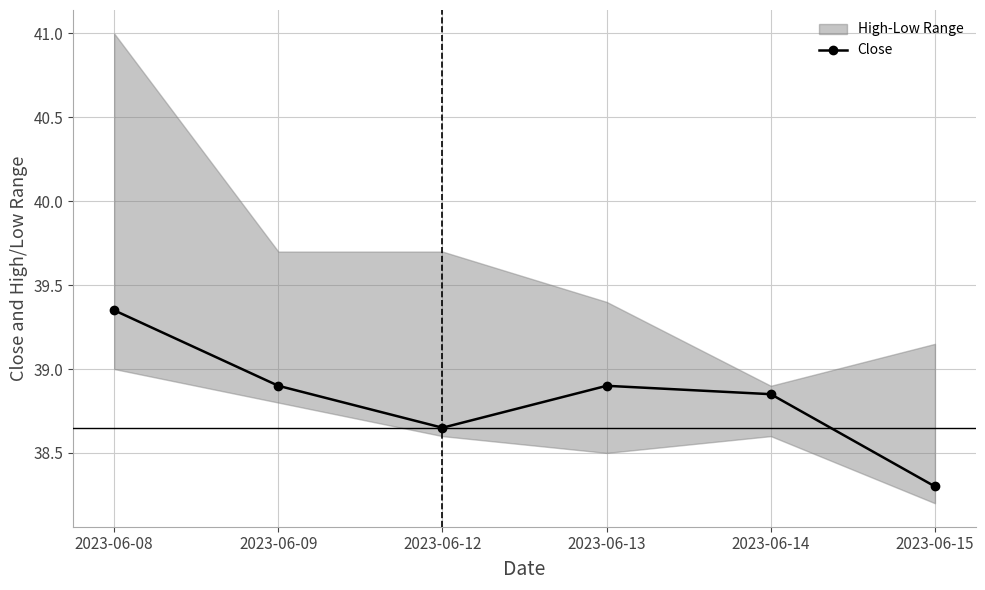

Which category has the lowest value across all series?

2023-06-15